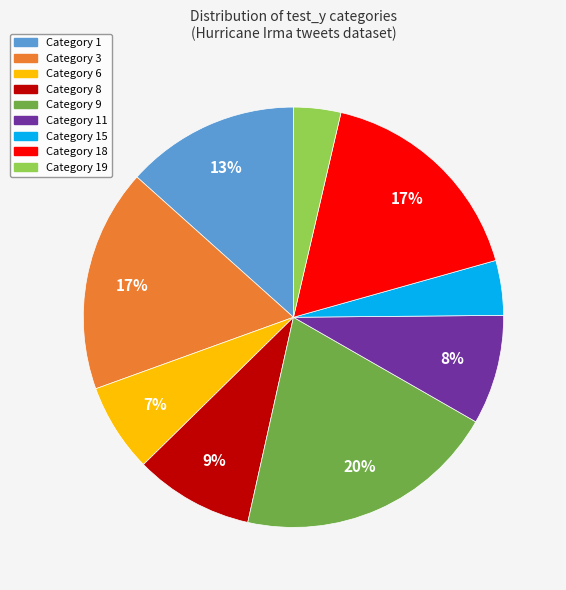

Does any single category account for the majority?

No